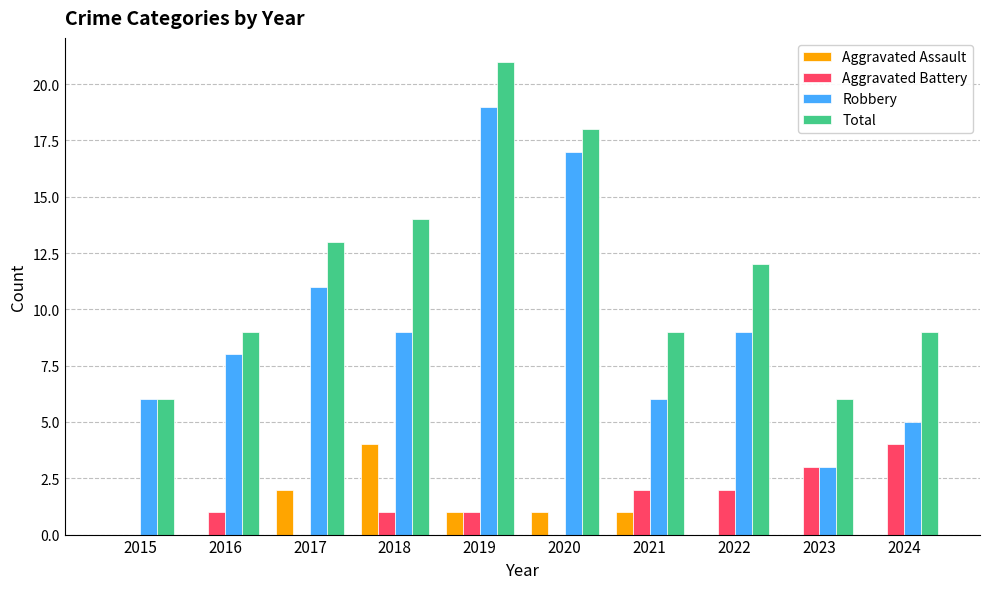

Where does the Robbery series first go above 9?

2017